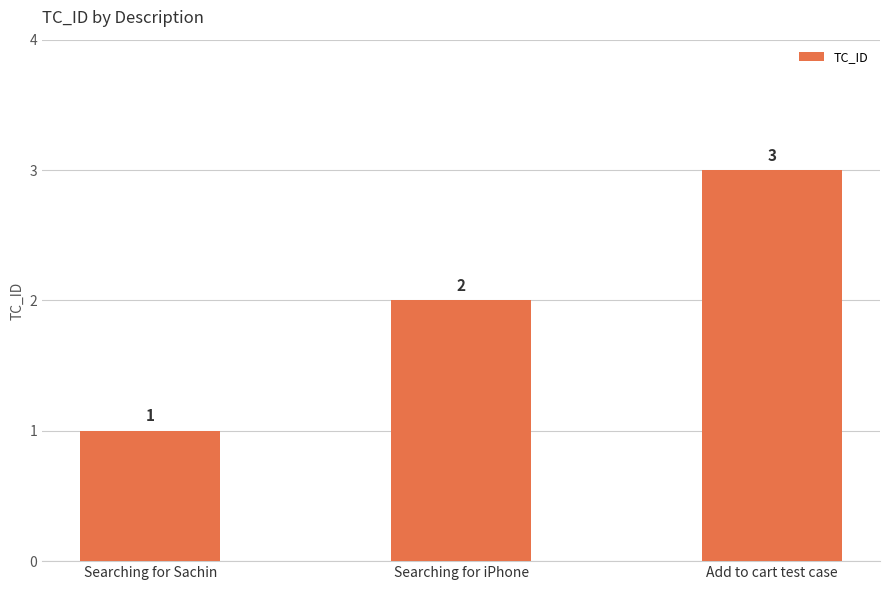

What is the sum of the values at Searching for iPhone and Add to cart test case?

5